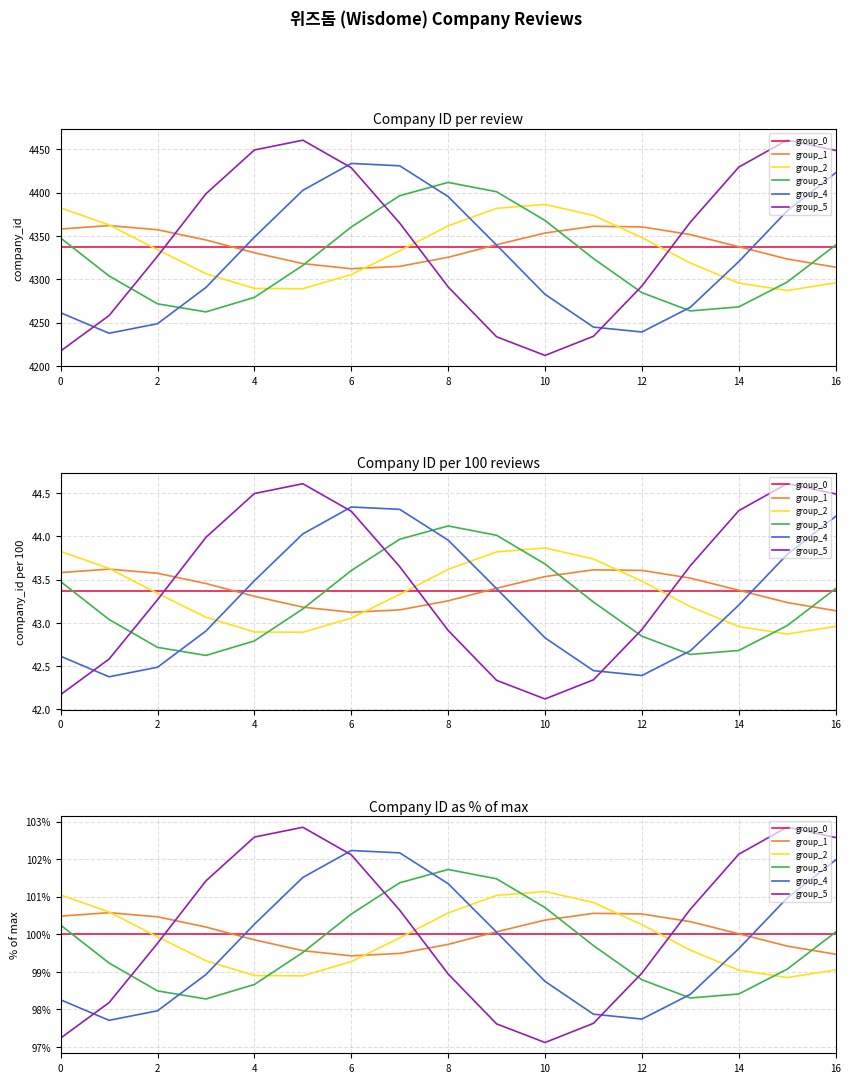

Where is the first local maximum for group_2?

10